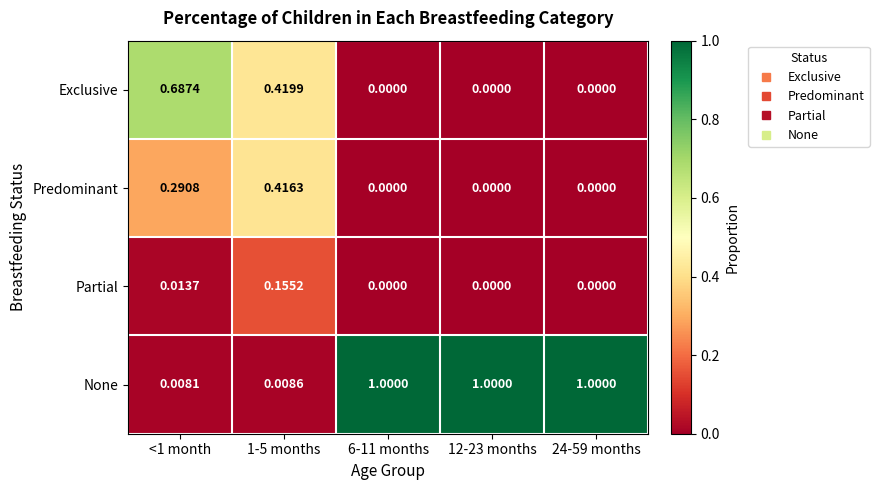

Which series has the largest range (max minus min)?

None